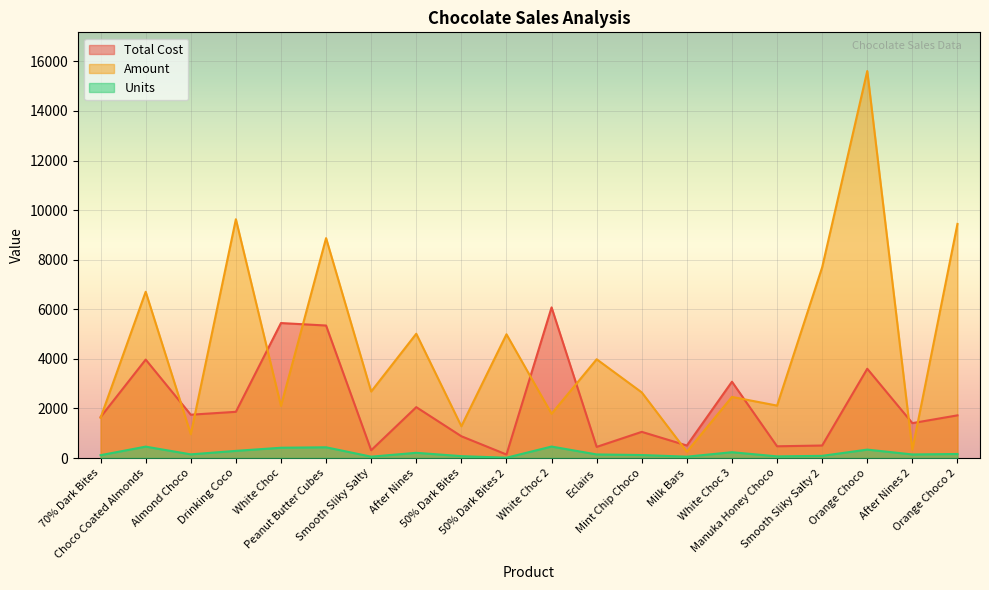

Is it true that Units equals 36.7 at 70% Dark Bites?

False